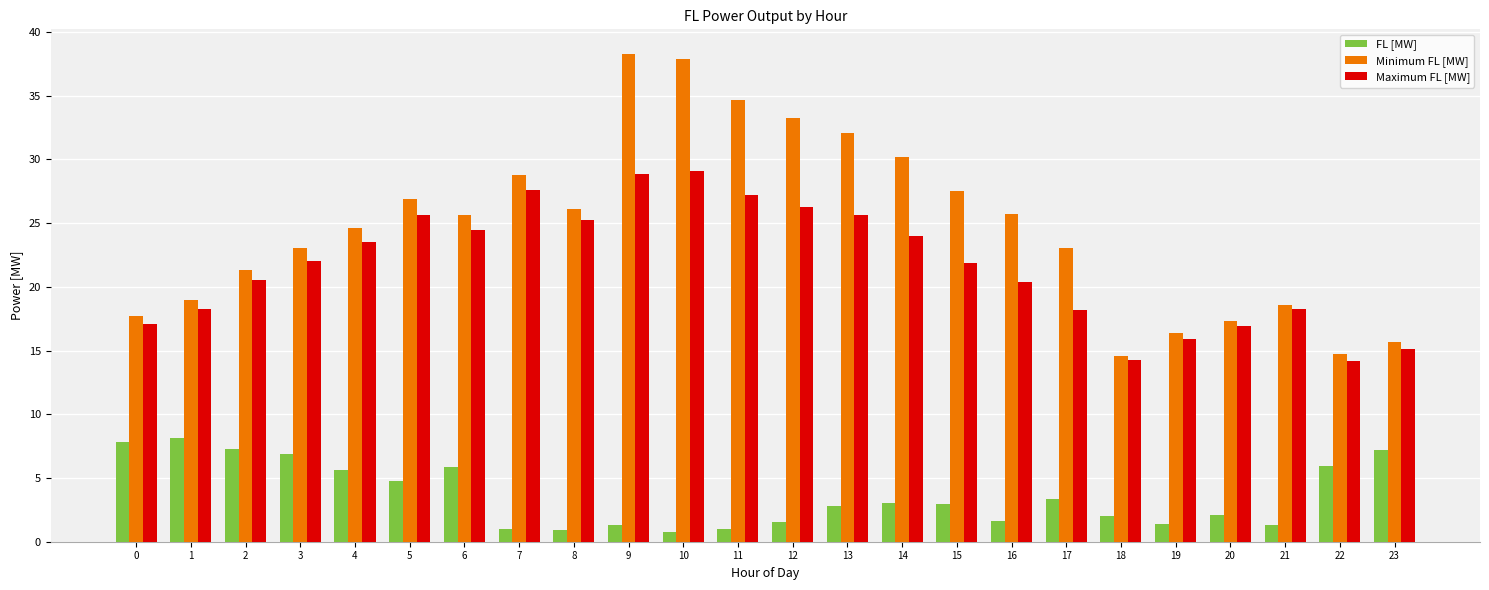

Which series has the largest total across all categories?

Minimum FL [MW]